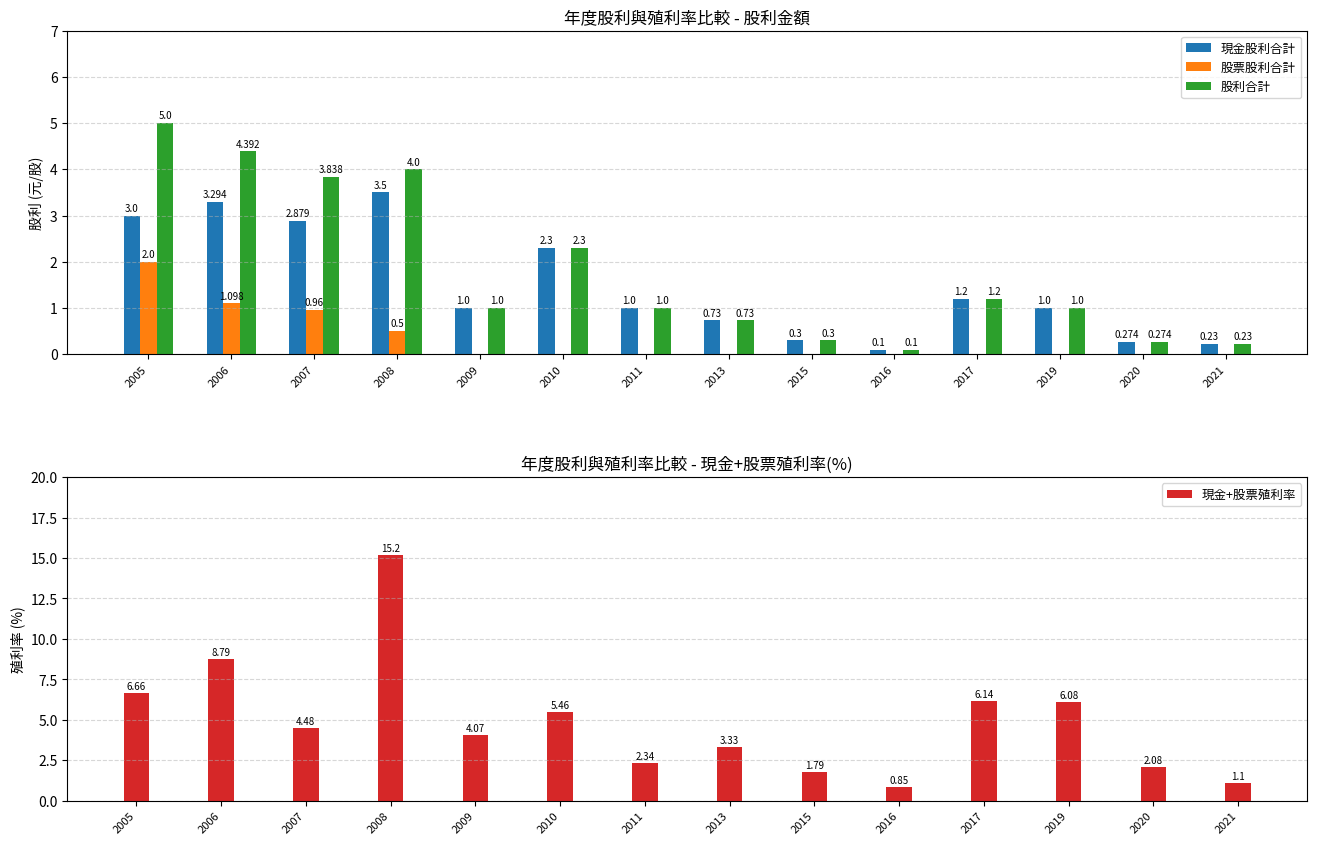

Which series changed the most between 2007 and 2019?

股利合計